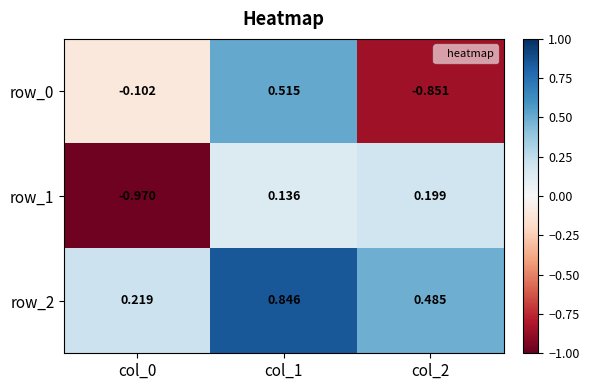

What is the difference between the maximum and minimum values in the row_1 series?

1.2